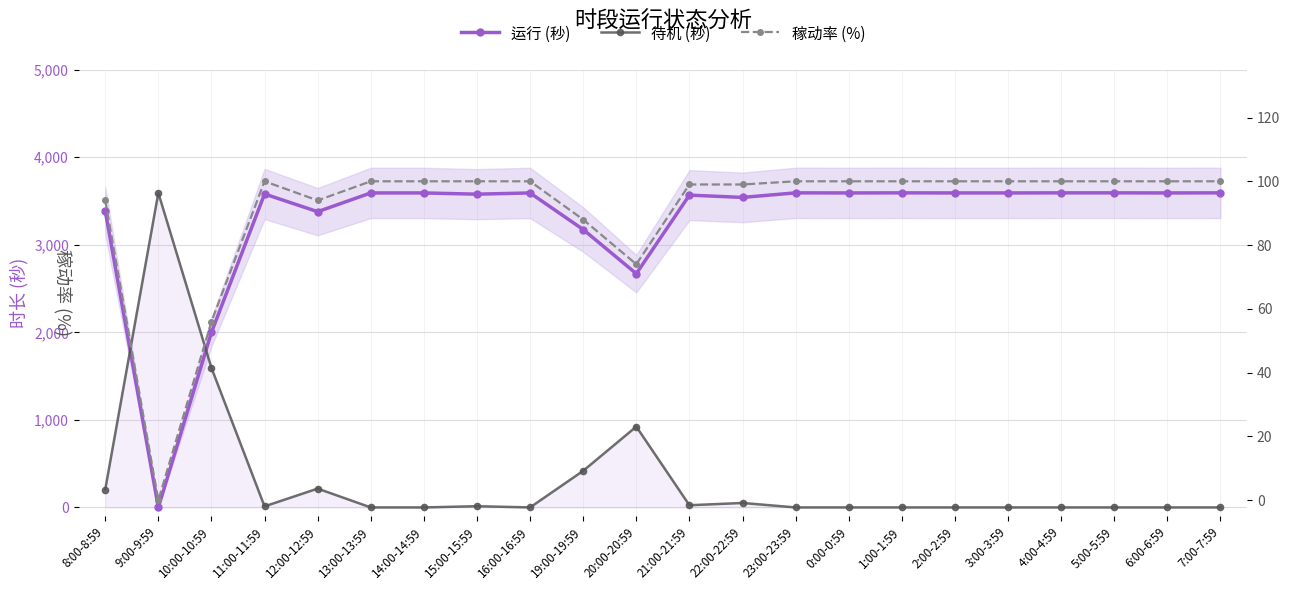

Reading left to right, list all the values displayed in this chart.

运行 (秒): 8:00-8:59=3388	9:00-9:59=0	10:00-10:59=1999	11:00-11:59=3580	12:00-12:59=3378	13:00-13:59=3592	14:00-14:59=3592	15:00-15:59=3578	16:00-16:59=3592	19:00-19:59=3174	20:00-20:59=2670	21:00-21:59=3567	22:00-22:59=3541	23:00-23:59=3593	0:00-0:59=3592	1:00-1:59=3593	2:00-2:59=3592	3:00-3:59=3592	4:00-4:59=3593	5:00-5:59=3593	6:00-6:59=3592	7:00-7:59=3593
待机 (秒): 8:00-8:59=204	9:00-9:59=3592	10:00-10:59=1594	11:00-11:59=12	12:00-12:59=215	13:00-13:59=0	14:00-14:59=0	15:00-15:59=14	16:00-16:59=0	19:00-19:59=418	20:00-20:59=923	21:00-21:59=25	22:00-22:59=51	23:00-23:59=0	0:00-0:59=0	1:00-1:59=0	2:00-2:59=0	3:00-3:59=0	4:00-4:59=0	5:00-5:59=0	6:00-6:59=0	7:00-7:59=0
稼动率 (%): 8:00-8:59=94	9:00-9:59=0	10:00-10:59=56	11:00-11:59=100	12:00-12:59=94	13:00-13:59=100	14:00-14:59=100	15:00-15:59=100	16:00-16:59=100	19:00-19:59=88	20:00-20:59=74	21:00-21:59=99	22:00-22:59=99	23:00-23:59=100	0:00-0:59=100	1:00-1:59=100	2:00-2:59=100	3:00-3:59=100	4:00-4:59=100	5:00-5:59=100	6:00-6:59=100	7:00-7:59=100